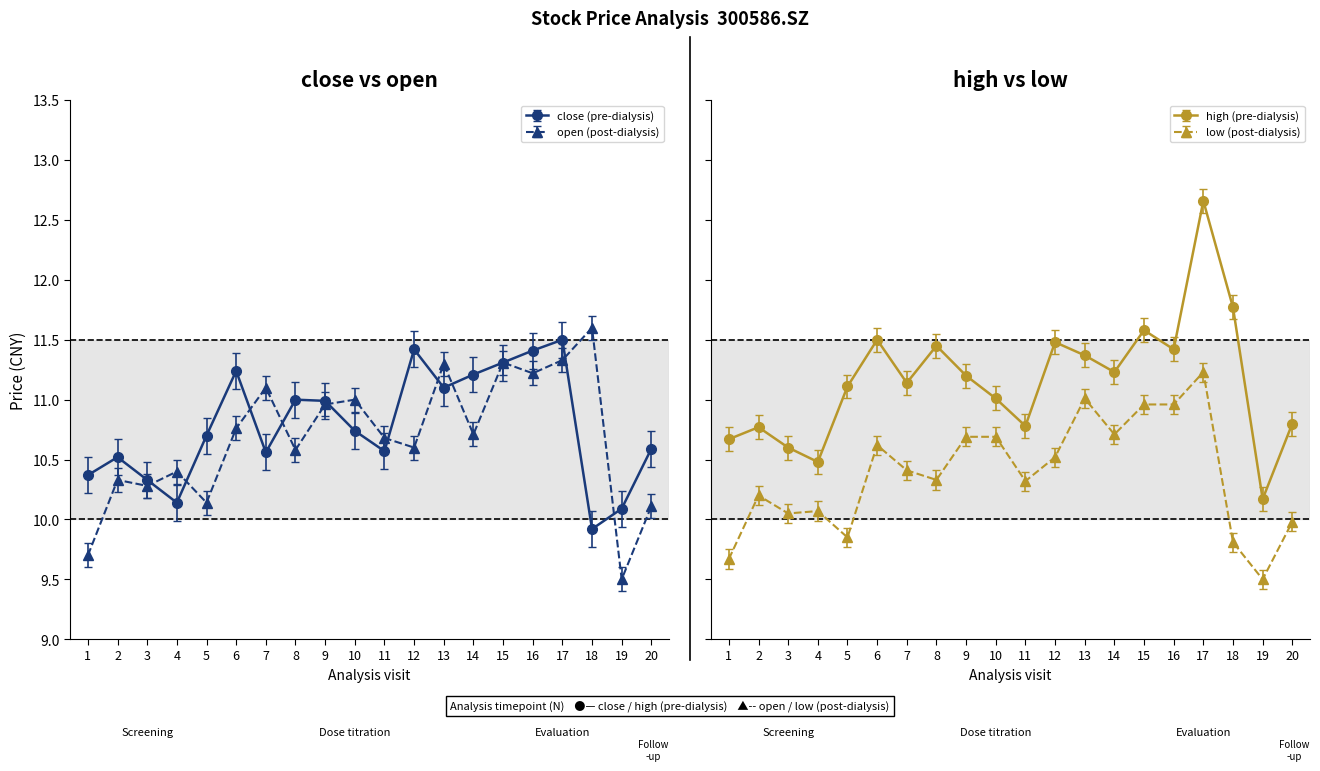

What is the average value of the open series?

10.7